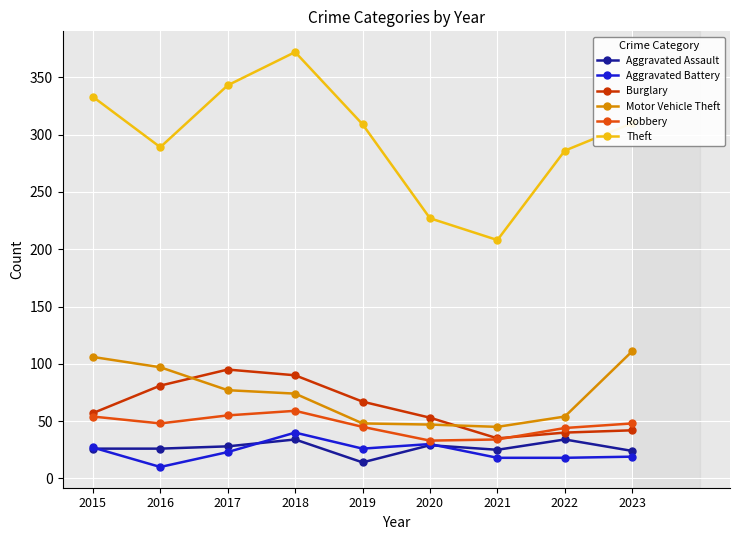

Where is the first local minimum for Theft?

2016